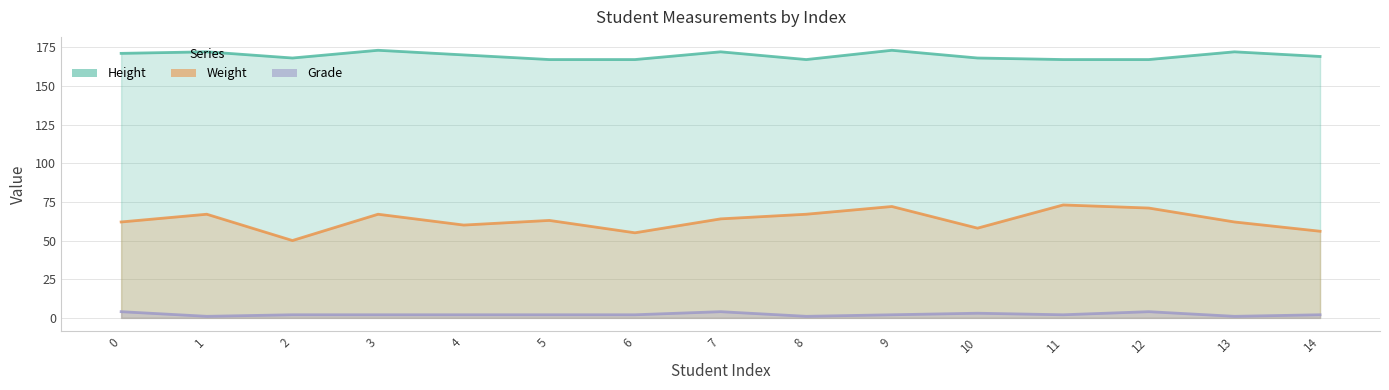

Reading left to right, transcribe all the data shown in this chart.

height: 171	172	168	173	170	167	167	172	167	173	168	167	167	172	169
weight: 62	67	50	67	60	63	55	64	67	72	58	73	71	62	56
grade: 4	1	2	2	2	2	2	4	1	2	3	2	4	1	2